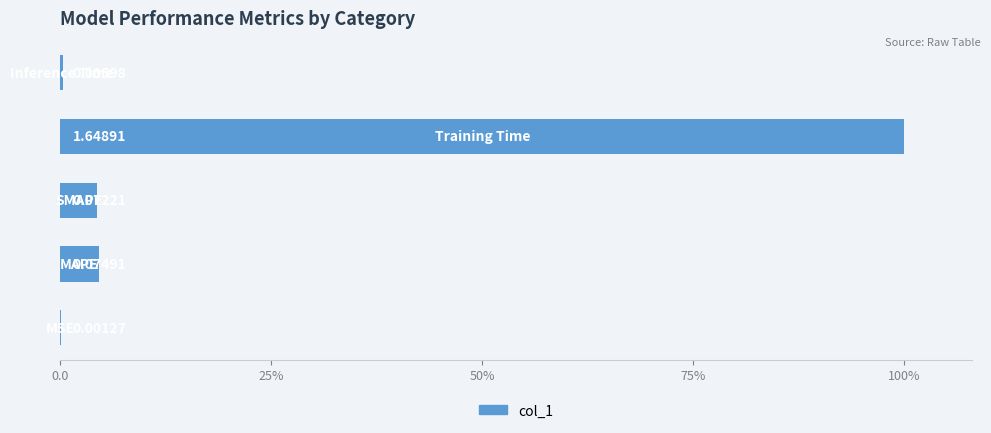

How many data points are less than 4?

2